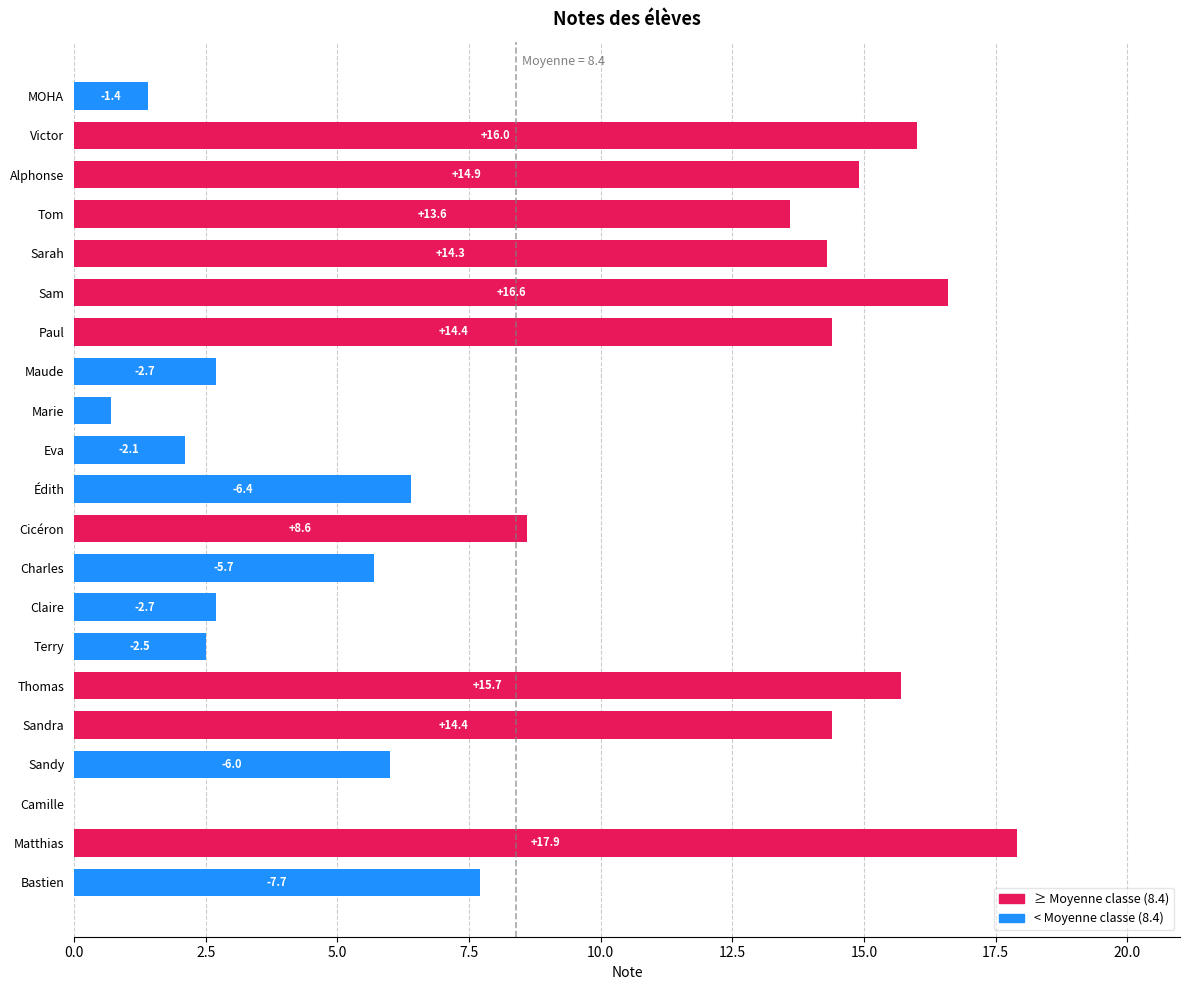

What is the sum of the values at Alphonse and Charles?

20.6